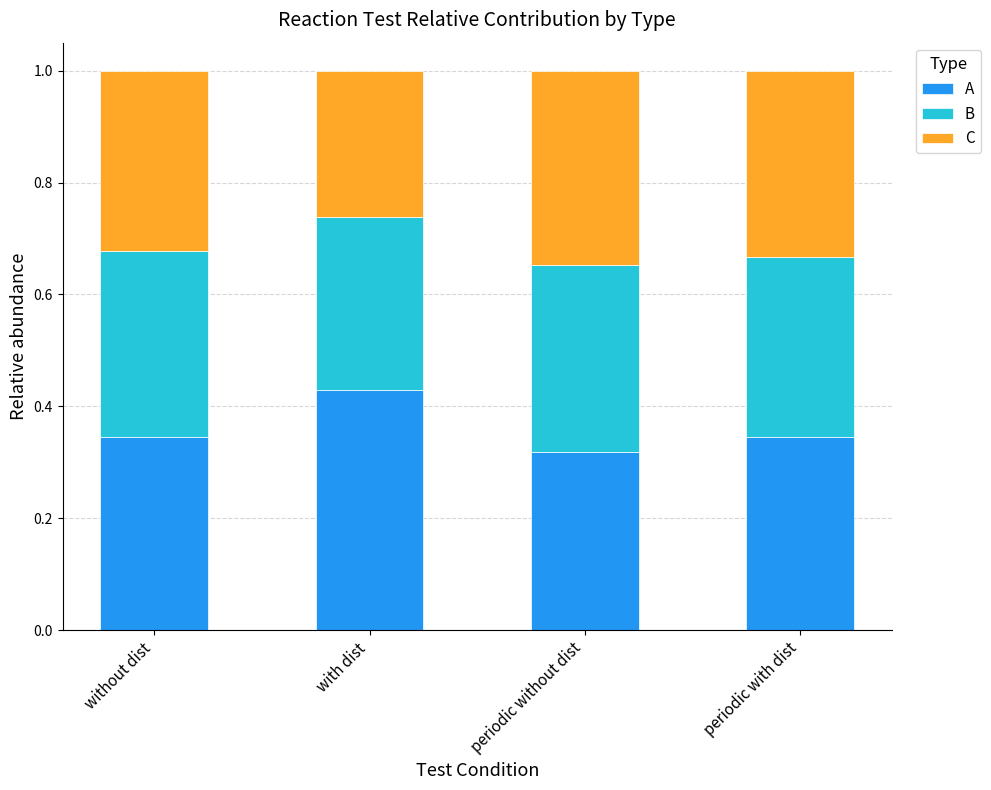

At which label does A reach its peak?

with dist